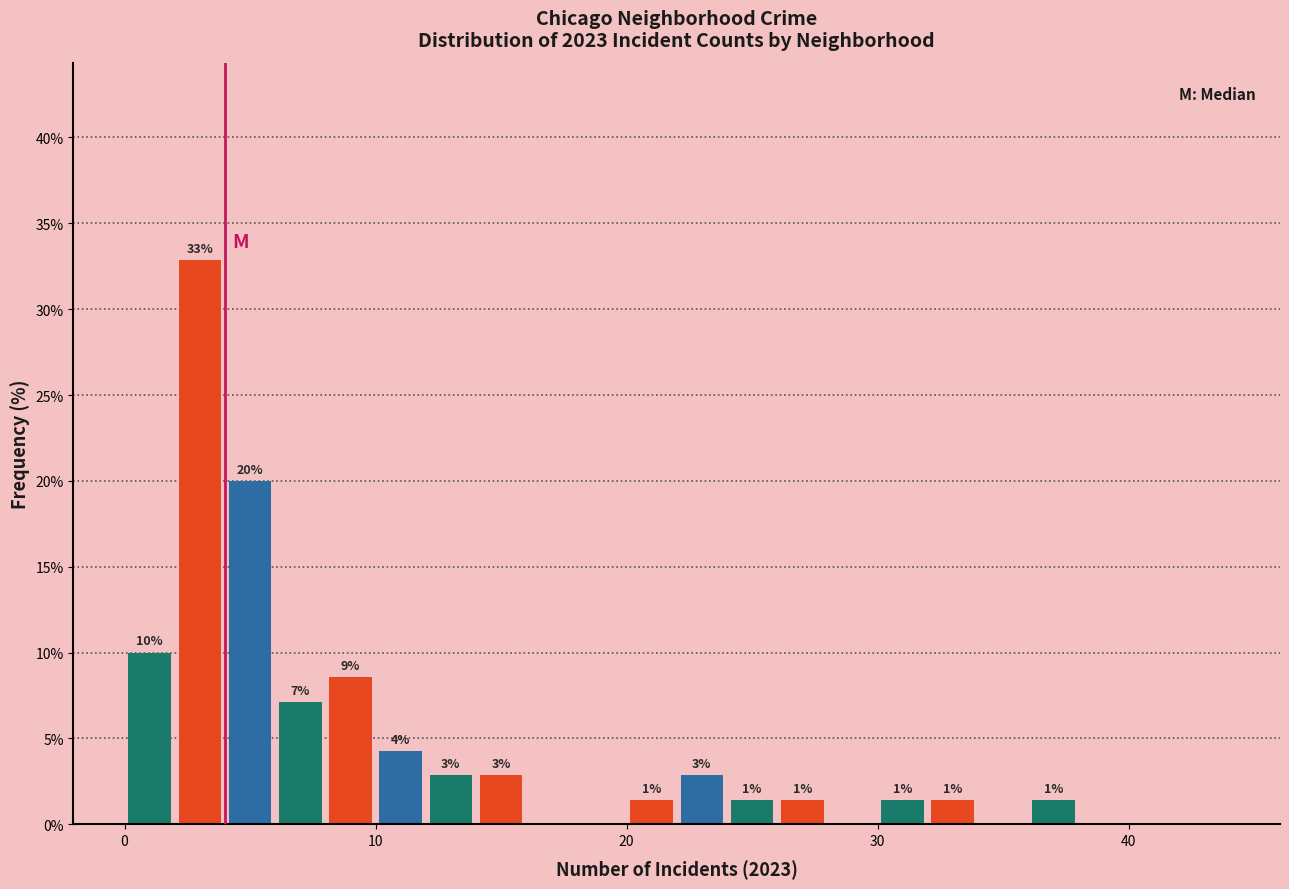

Read against the x-axis, roughly where is the centre of the tallest bar?

3